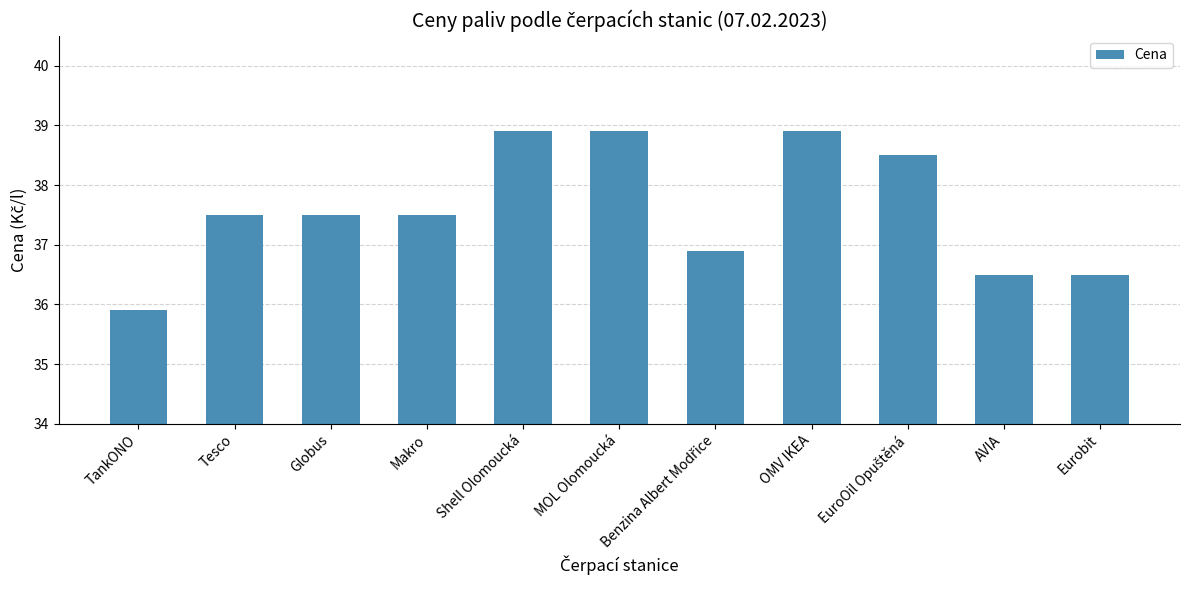

How many data points are less than 37?

4